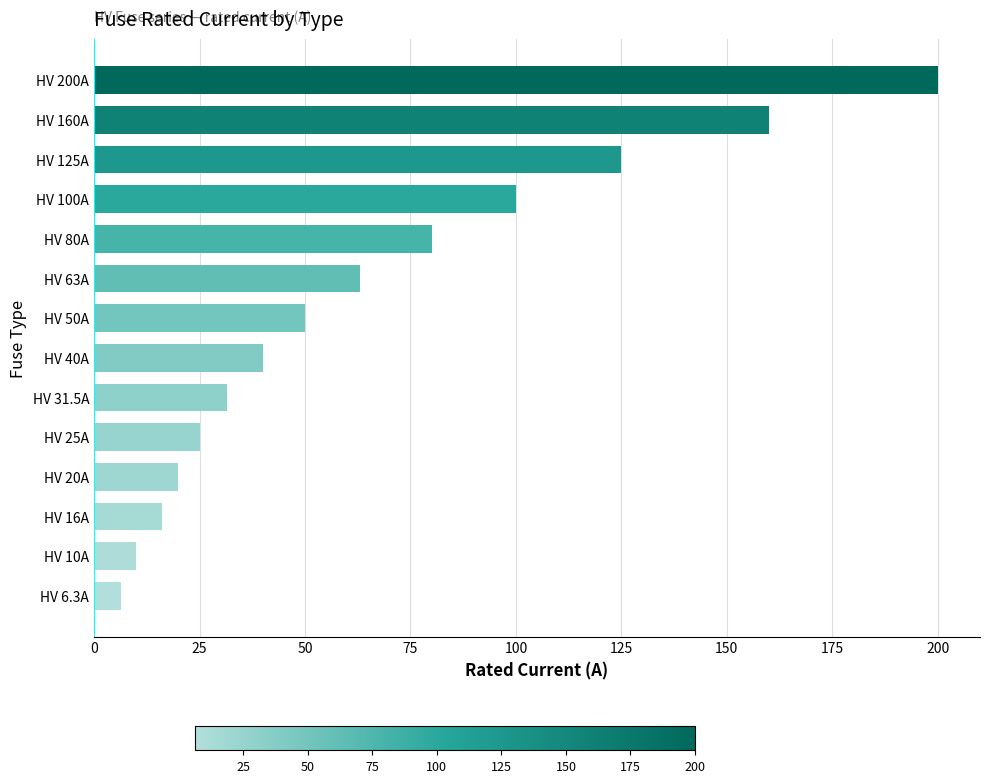

Rank the categories by value from lowest to highest.

HV 6.3A, HV 10A, HV 16A, HV 20A, HV 25A, HV 31.5A, HV 40A, HV 50A, HV 63A, HV 80A, HV 100A, HV 125A, HV 160A, HV 200A